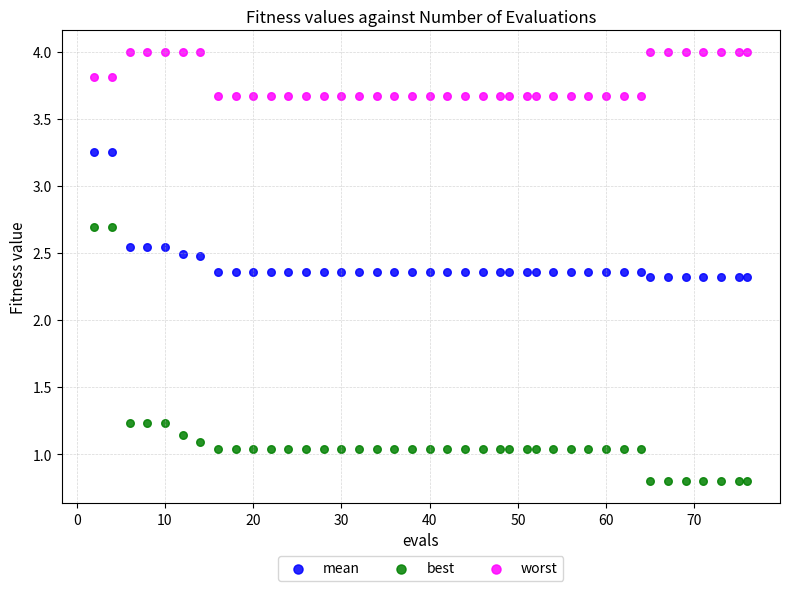

What are all the series names shown in the legend?

mean, best, worst